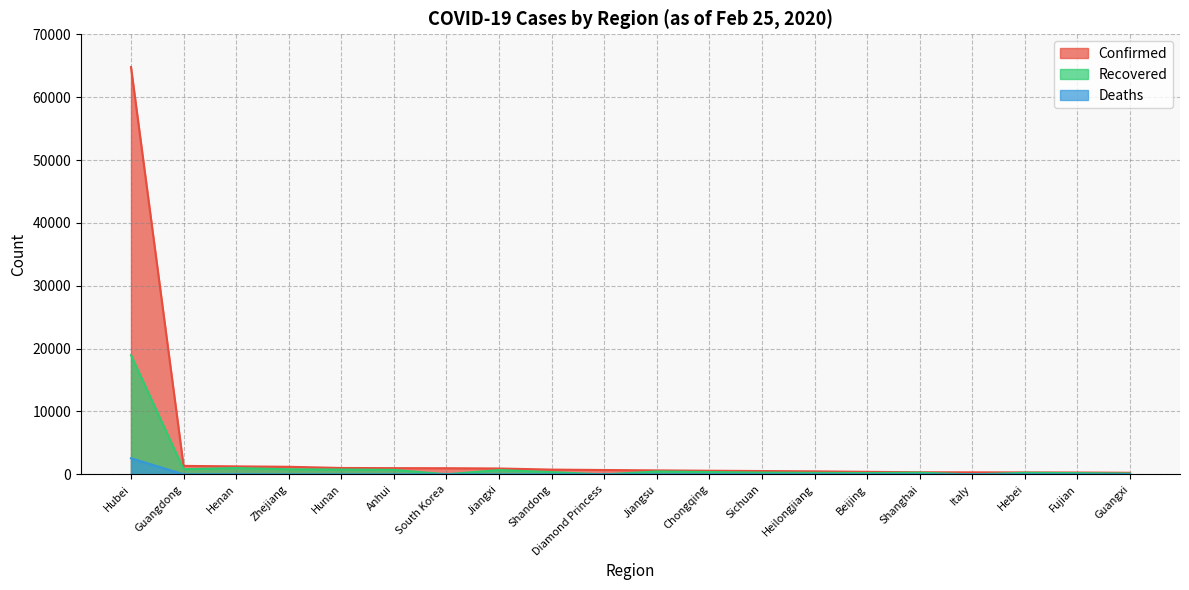

What is the difference between the highest and lowest values at Beijing?

396